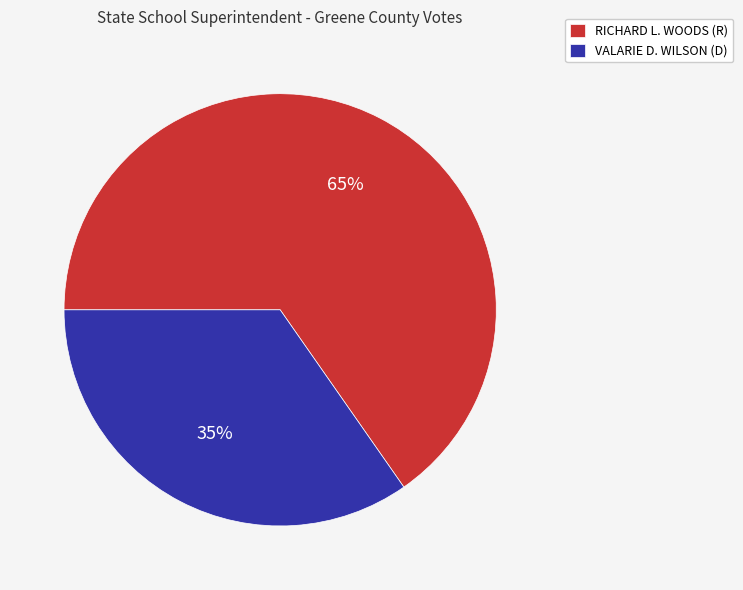

Which category has the smallest portion of the pie?

VALARIE D. WILSON (D)